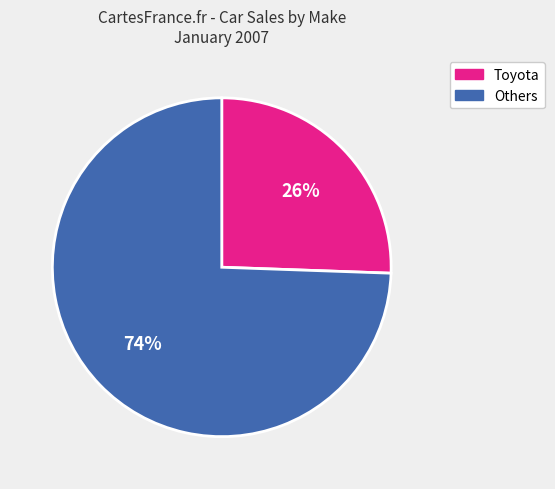

Rank the categories by value from highest to lowest.

Others, Toyota